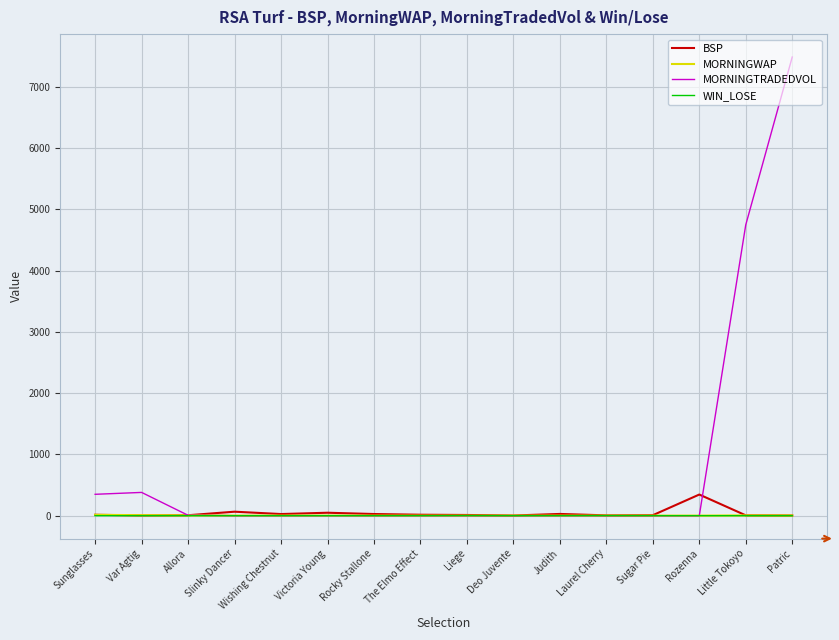

True or false: BSP has a value of 48.0 at Victoria Young.

True